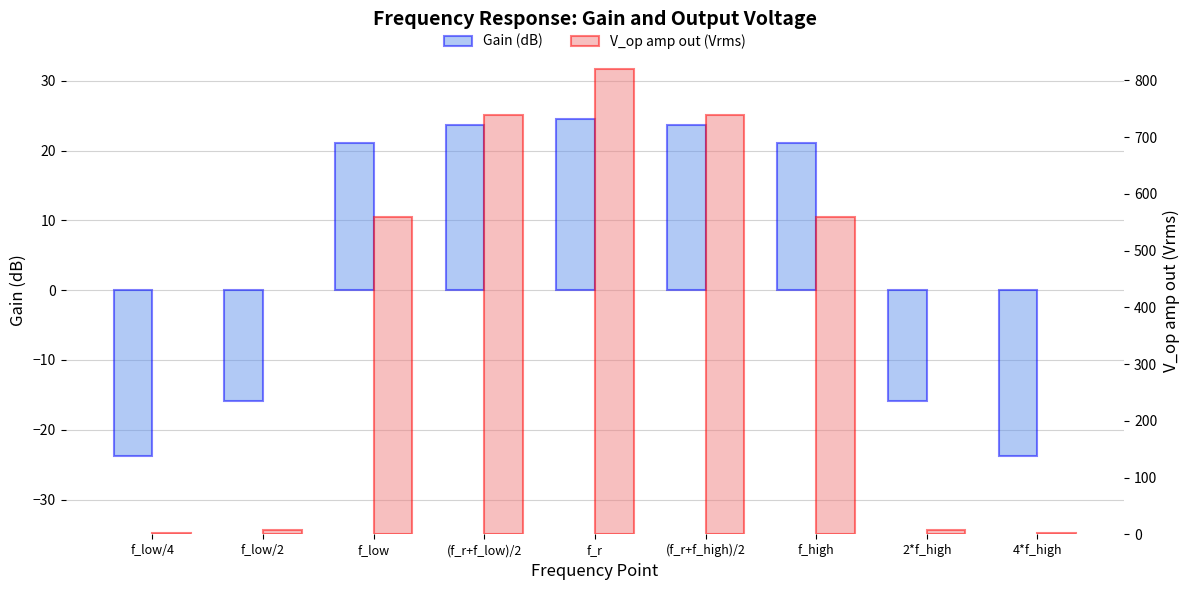

How many values in the V_op amp out (Vrms) series exceed 560?

3